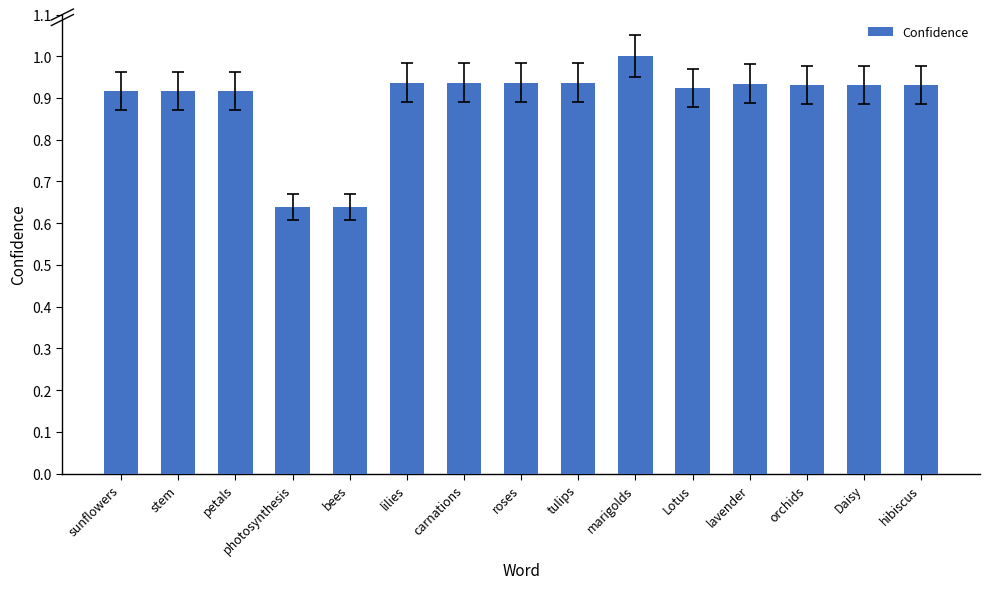

Are the bars horizontal?

No